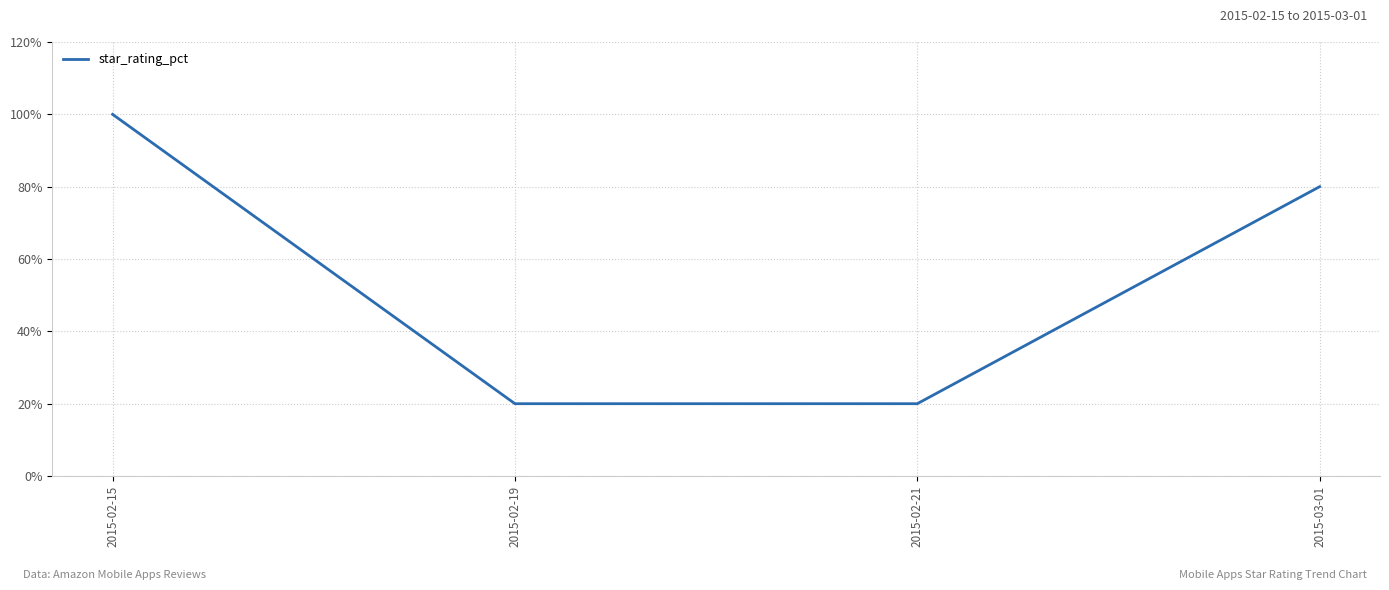

Is it true that the value at 2015-03-01 is 80?

True